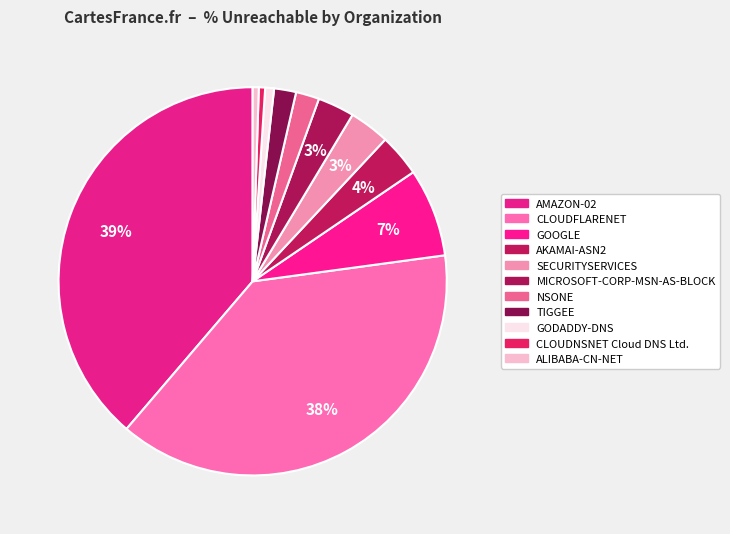

How many segments does this pie chart have?

11